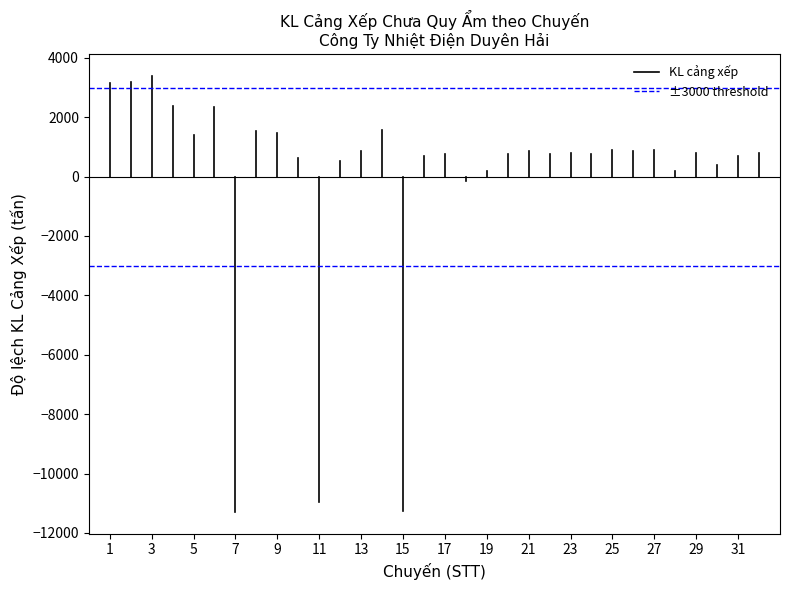

Where does the KL cảng xếp series first go above 3161?

1